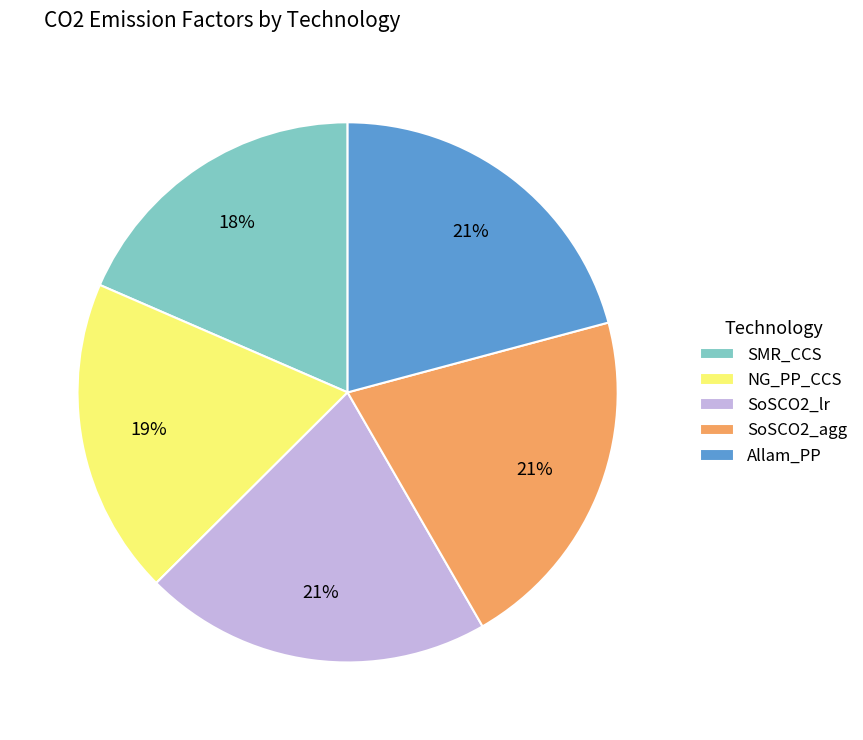

To the nearest percent, what is the average slice percentage?

20%